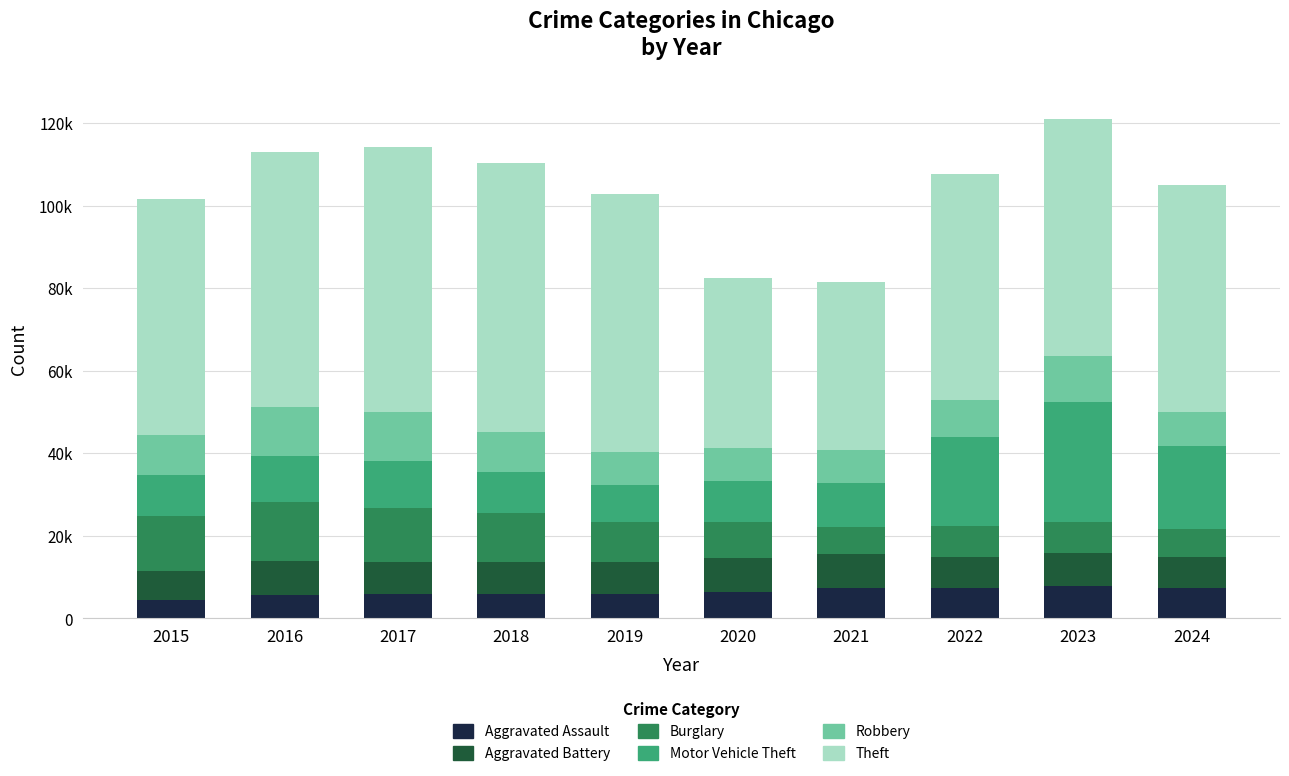

What is the difference between the second highest and second lowest values in the Aggravated Assault series?

1567